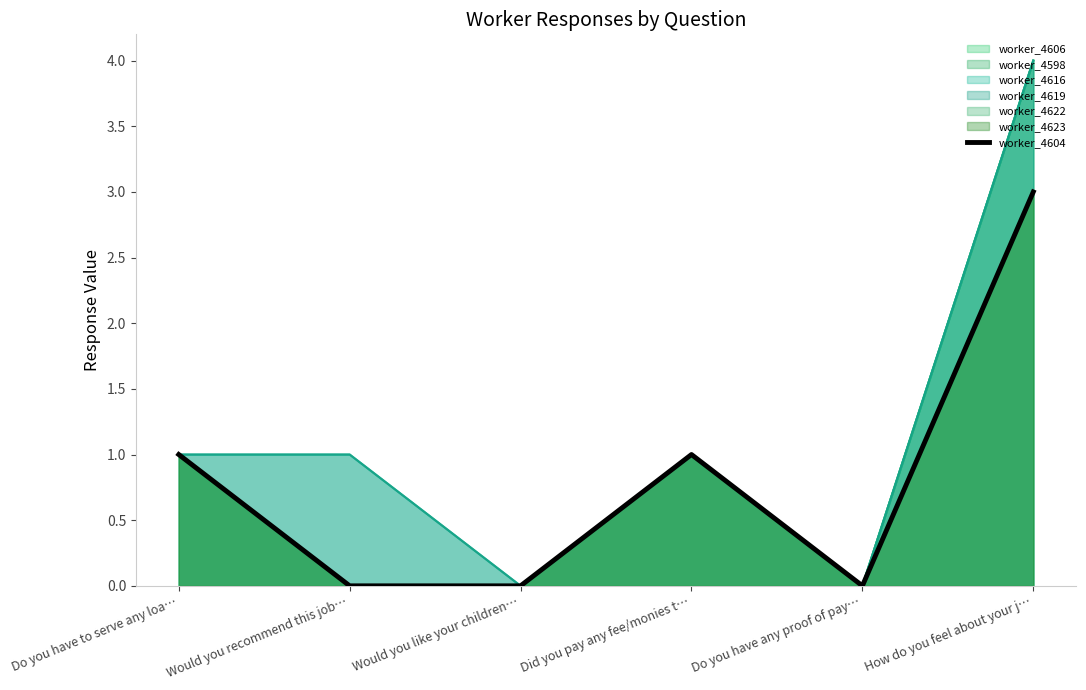

What is the average value?

1